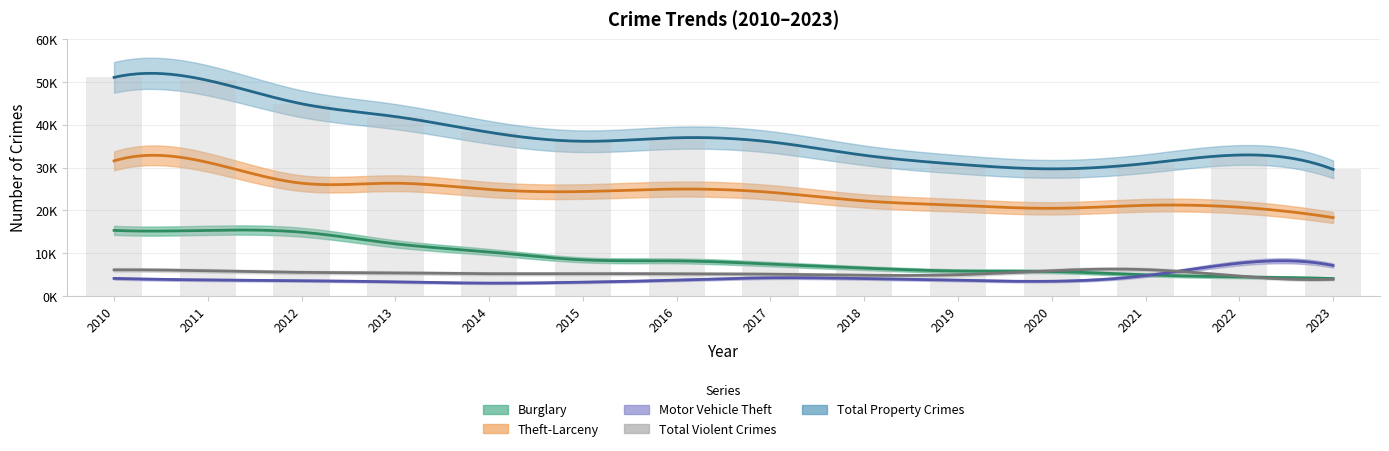

Reading left to right, transcribe all the data shown in this chart.

Burglary: 15352	15358	14927	12215	10311	8473	8233	7480	6542	5866	5740	4973	4492	4110
Theft-Larceny: 31569	31218	26362	26358	24897	24419	24993	24236	22227	21196	20496	21197	20756	18340
Motor Vehicle Theft: 4140	3784	3612	3337	3040	3260	3741	4285	4108	3717	3475	4781	7697	7146
Total Violent Crimes: 6130	5919	5549	5433	5239	5255	5216	5123	4868	4997	5945	6188	4671	3932
Total Property Crimes: 51061	50360	44901	41910	38248	36152	36967	36001	32877	30779	29711	30951	32945	29596